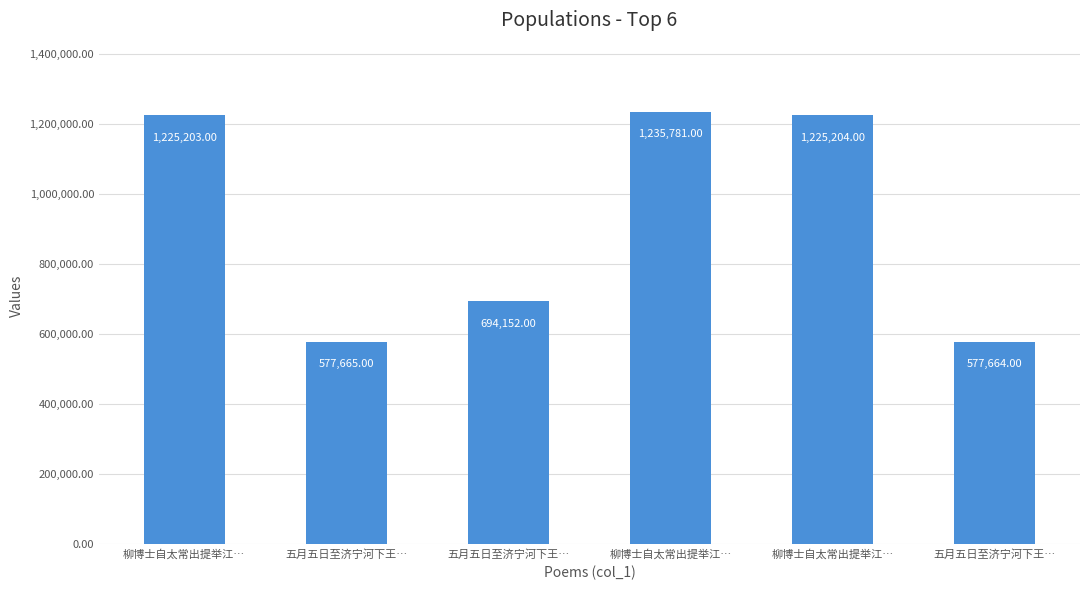

What is the difference between the maximum and minimum values?

658117